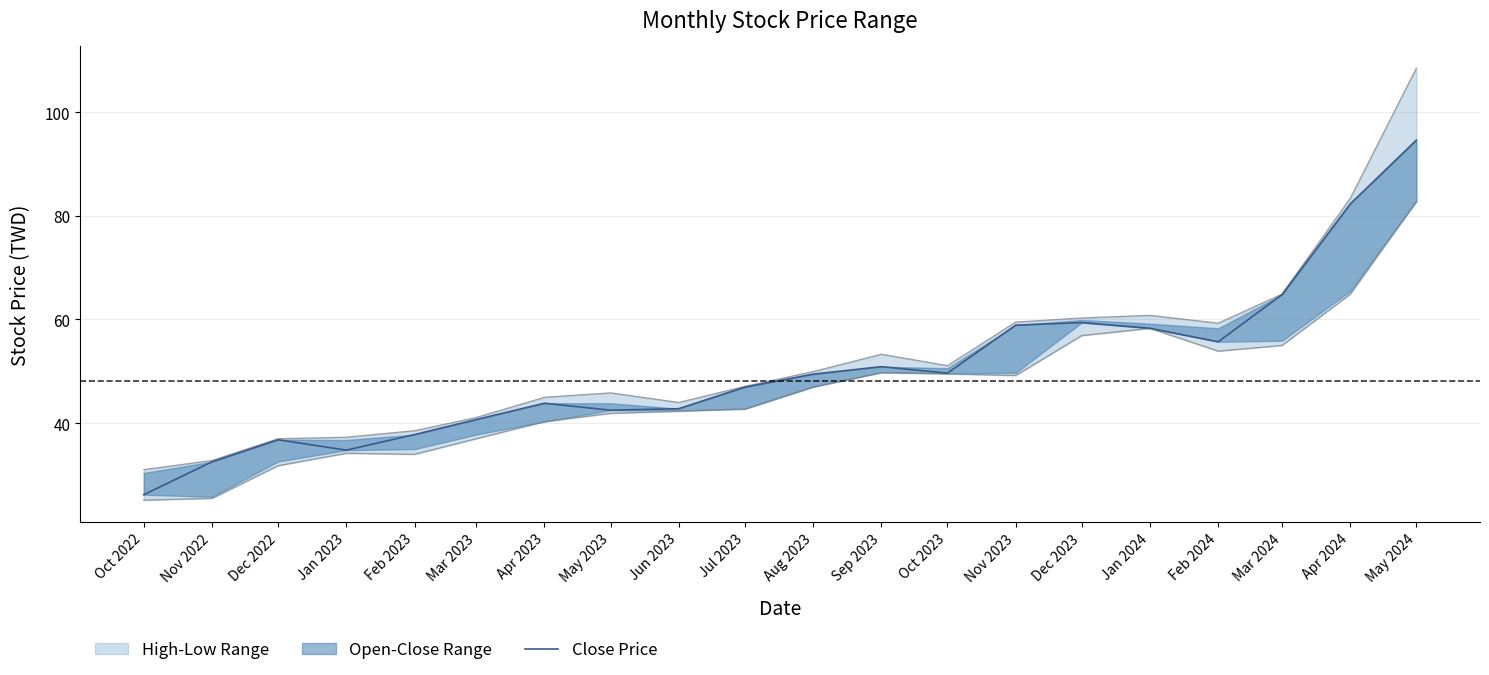

Reading left to right, list all the values displayed in this chart.

Oct 2022=26.2	Nov 2022=32.5	Dec 2022=36.8	Jan 2023=34.8	Feb 2023=37.8	Mar 2023=40.7	Apr 2023=43.9	May 2023=42.5	Jun 2023=42.8	Jul 2023=47.0	Aug 2023=49.5	Sep 2023=50.9	Oct 2023=49.6	Nov 2023=58.9	Dec 2023=59.4	Jan 2024=58.3	Feb 2024=55.7	Mar 2024=64.8	Apr 2024=82.3	May 2024=94.6